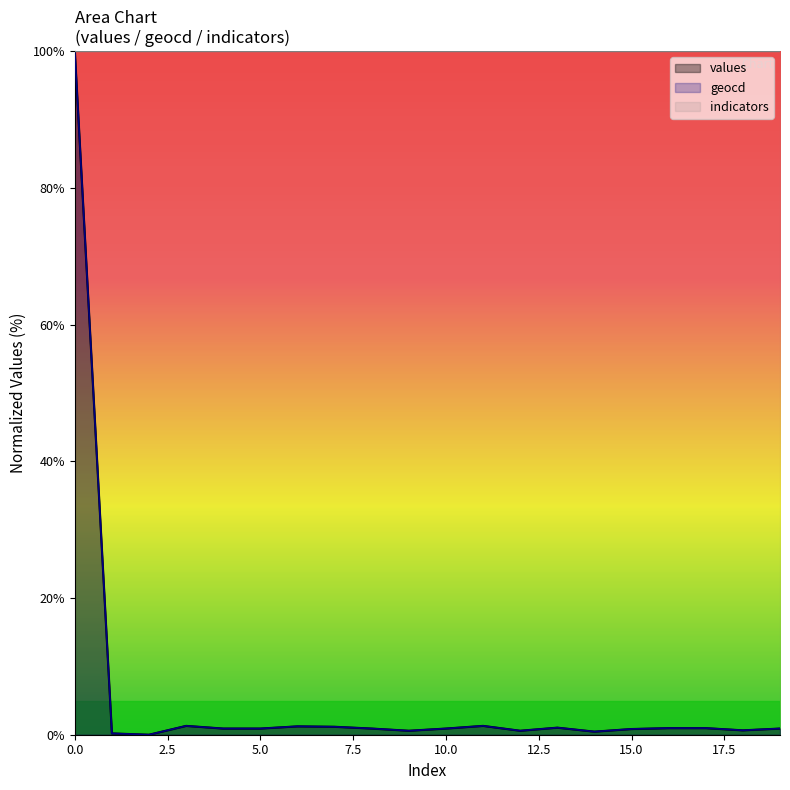

How many interior local peaks does the geocd series have?

4